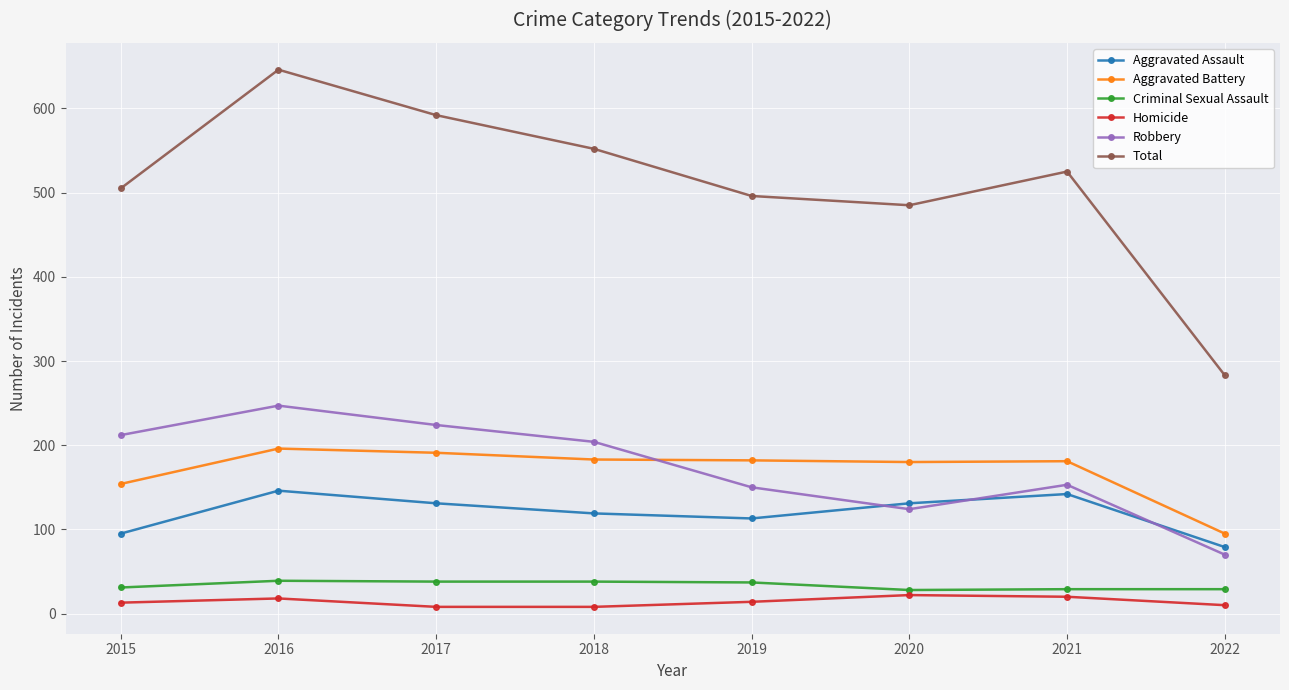

What is the value of the Robbery point at the 6th from the left?

124